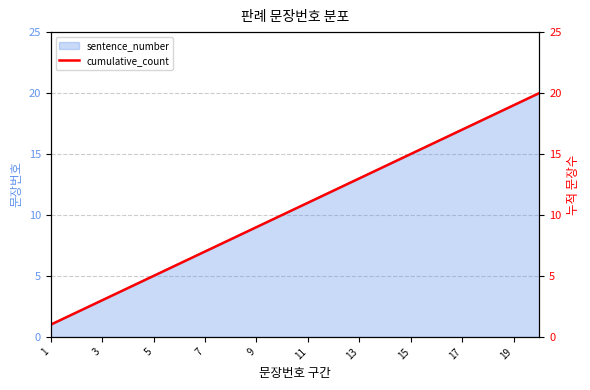

The sentence_number series shows 6 at 11. True or false?

False